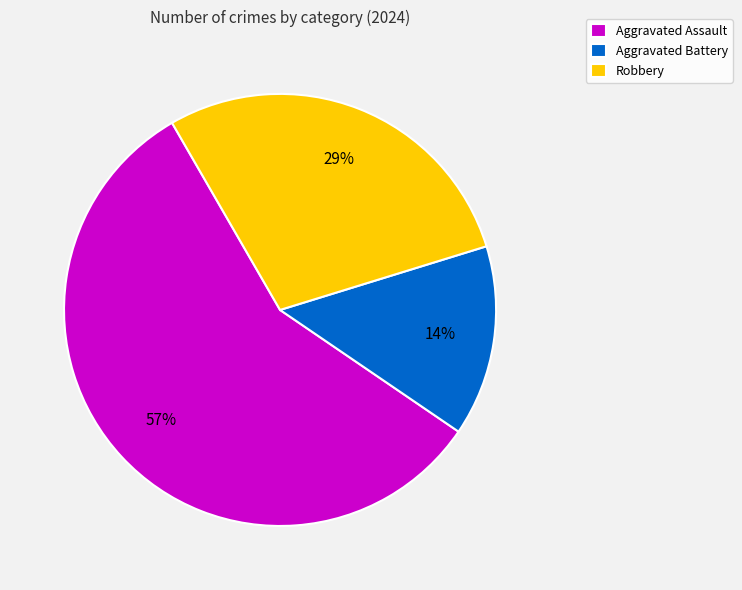

Count the number of slices in the pie.

3